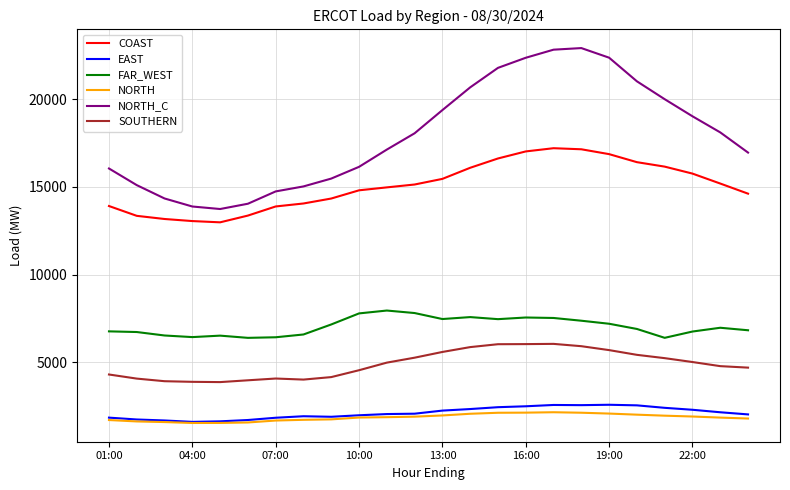

List the series in order of their peak value, lowest first.

NORTH, EAST, SOUTHERN, FAR_WEST, COAST, NORTH_C